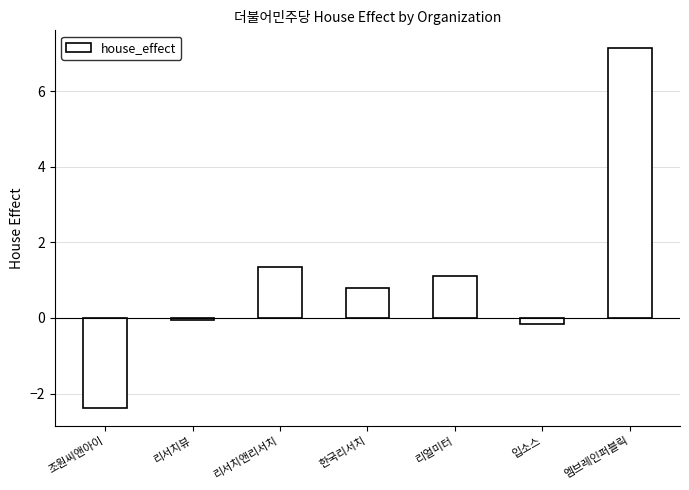

What is the label of the 3rd bar from the right?

리얼미터